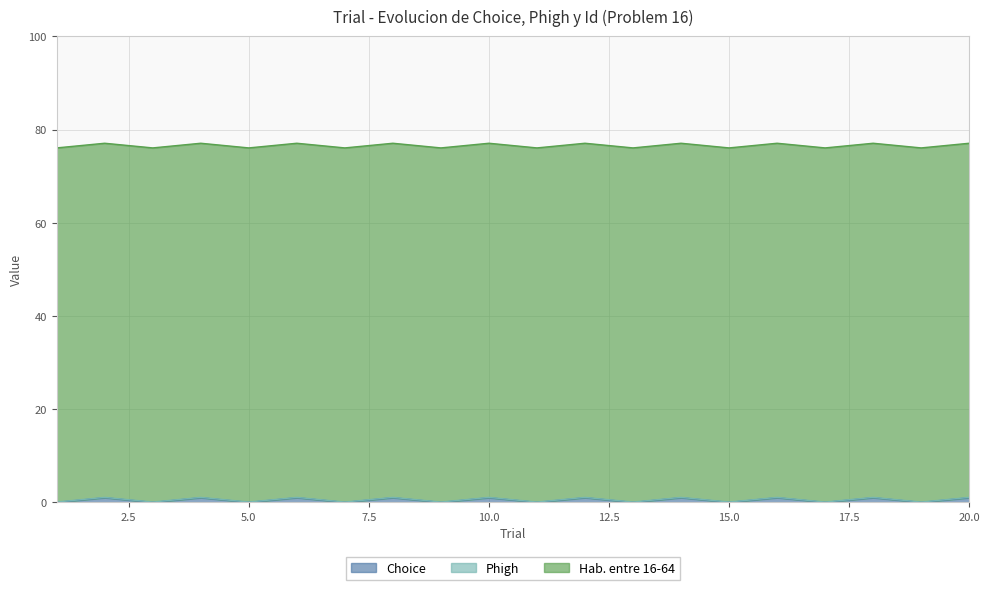

What is the difference between the maximum and minimum values in the Choice series?

1.0